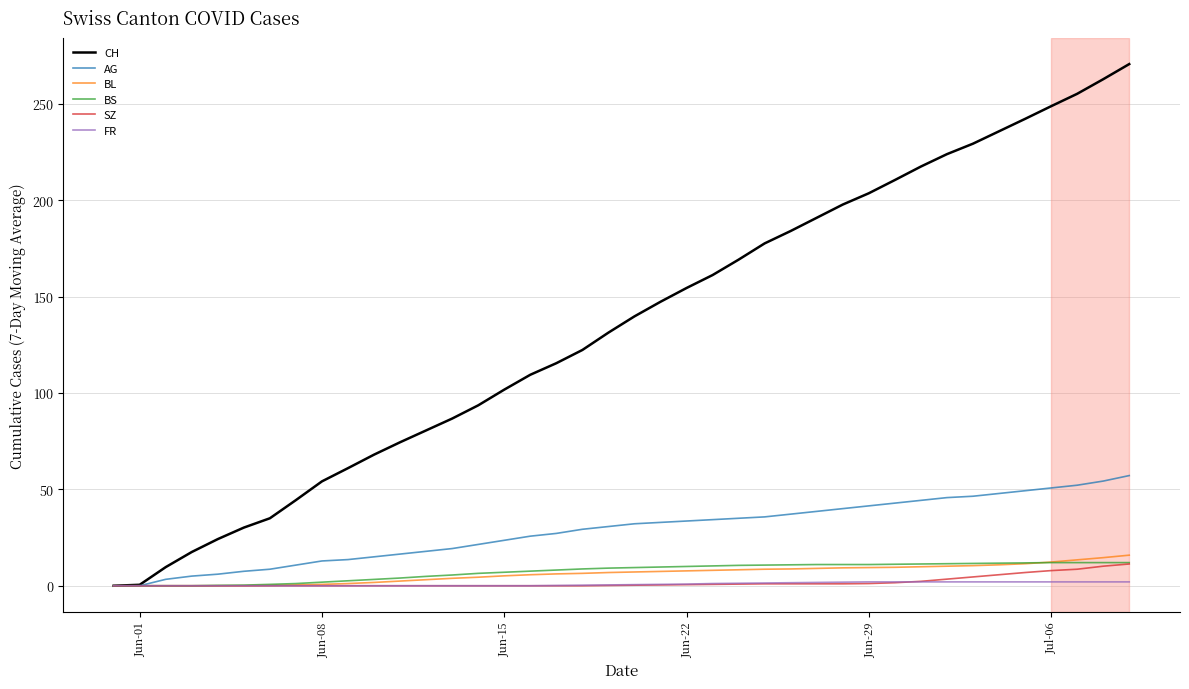

Which series has the widest spread of values?

CH